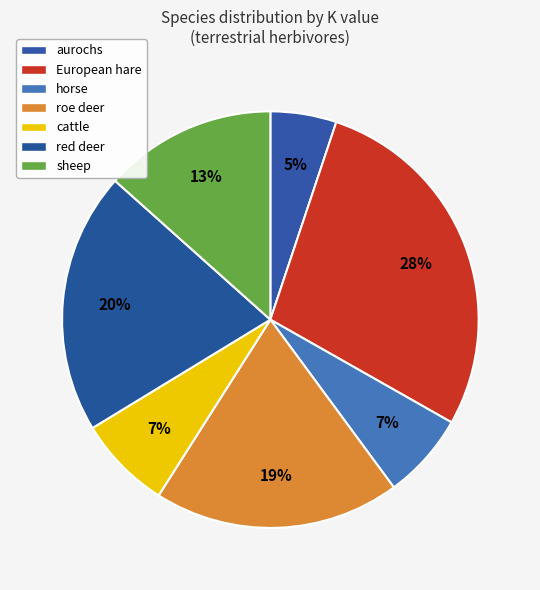

What is the largest slice in the pie chart?

European hare